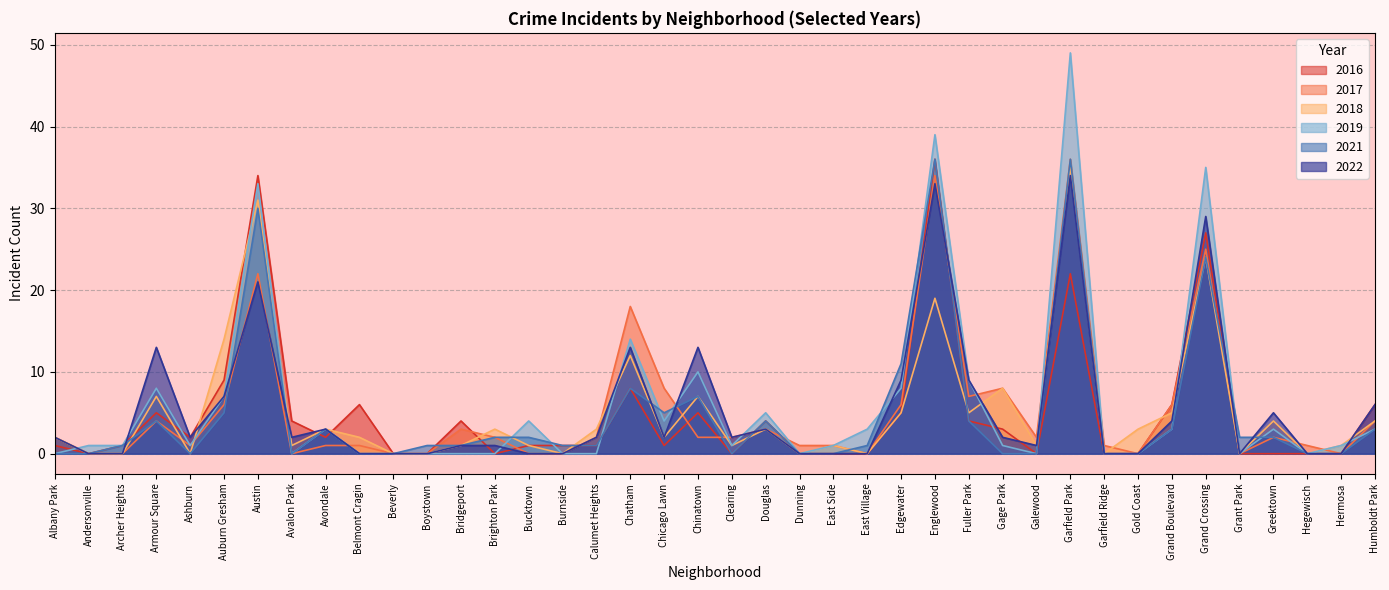

What is the difference between the 2021 values at Austin and Armour Square?

26